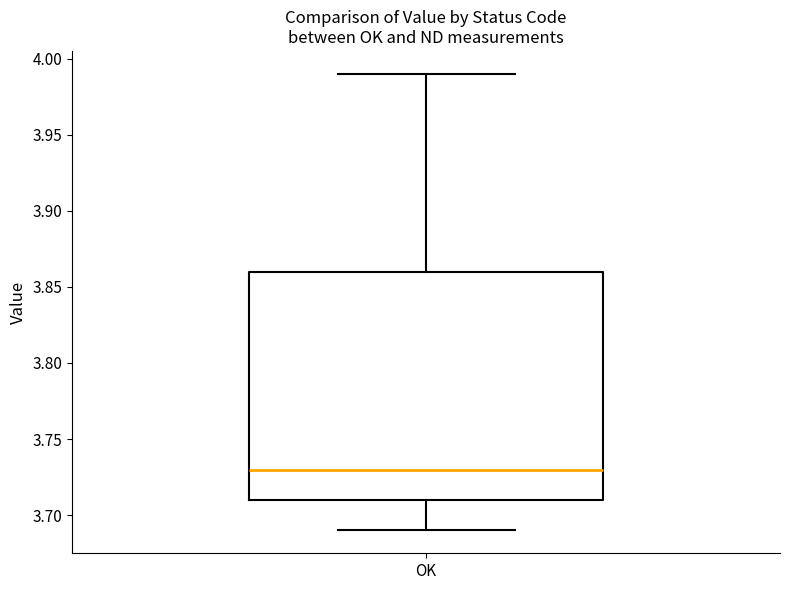

Where does the upper whisker of the box for OK end on the y-axis? The values are not printed on the chart, so give them approximately, as read against the axis.

3.99